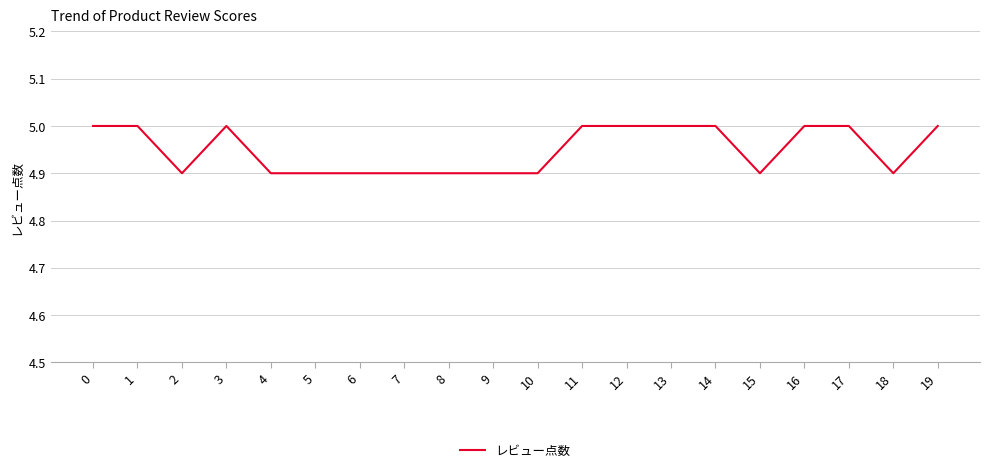

Is it true that the value at 6 is 4.9?

True